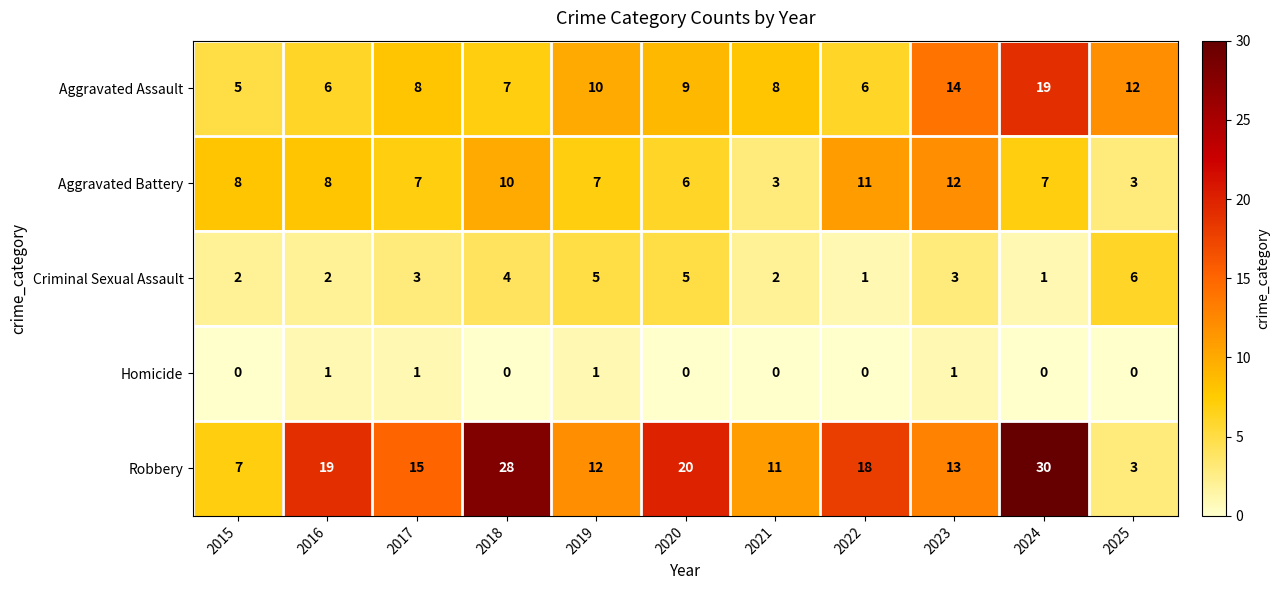

How many Criminal Sexual Assault values are between 2 and 5?

8